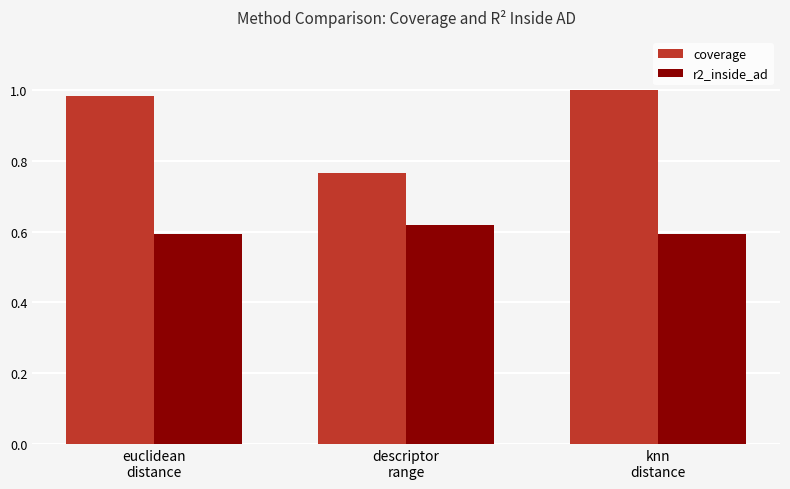

What is the label of the 3rd bar from the right?

euclidean
distance